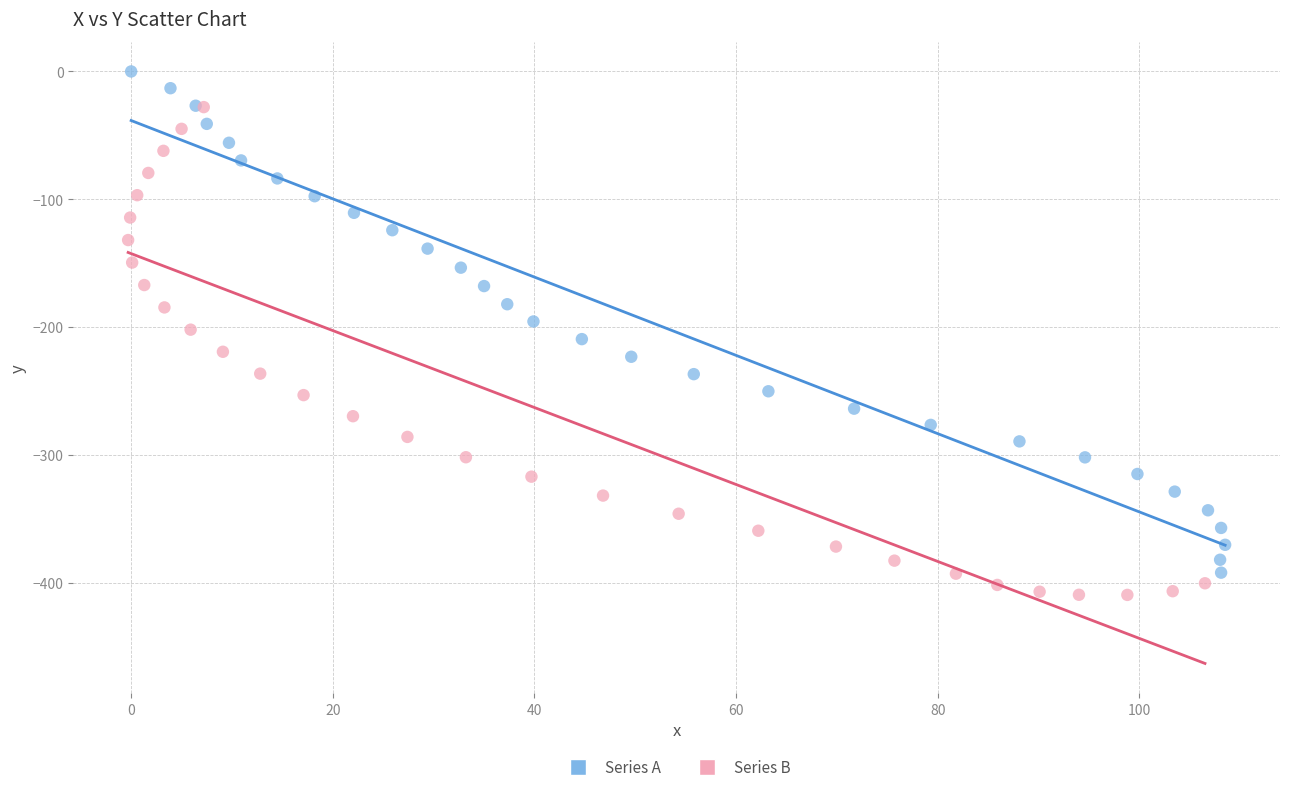

Which series reaches the maximum Y coordinate?

Series A